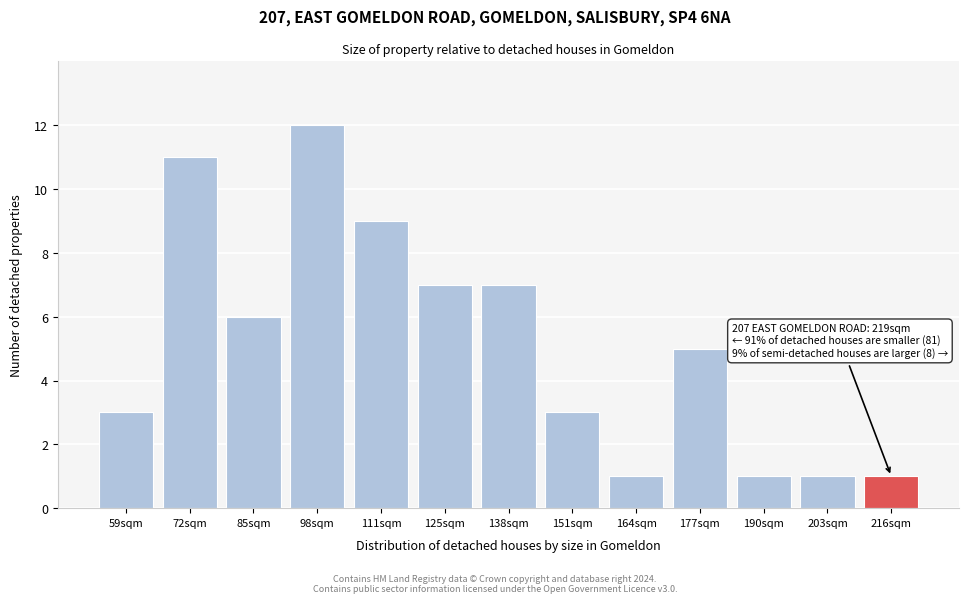

Reading right to left, transcribe all the data shown in this chart.

216sqm=1	203sqm=1	190sqm=1	177sqm=5	164sqm=1	151sqm=3	138sqm=7	125sqm=7	111sqm=9	98sqm=12	85sqm=6	72sqm=11	59sqm=3